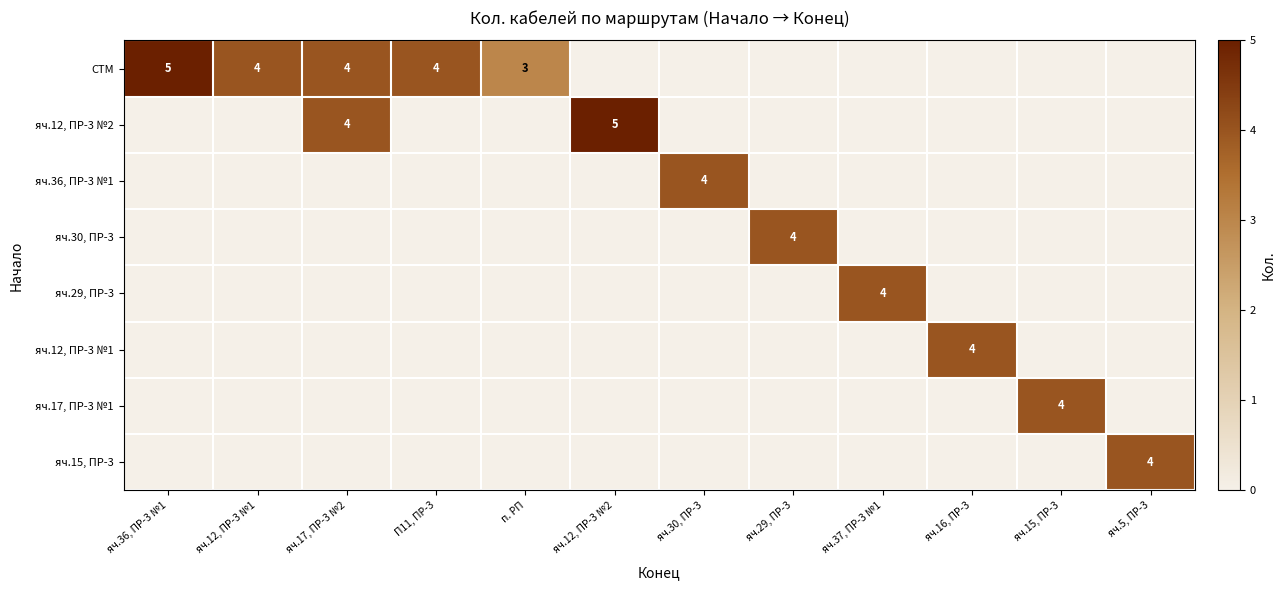

What is the maximum value shown in the chart?

5